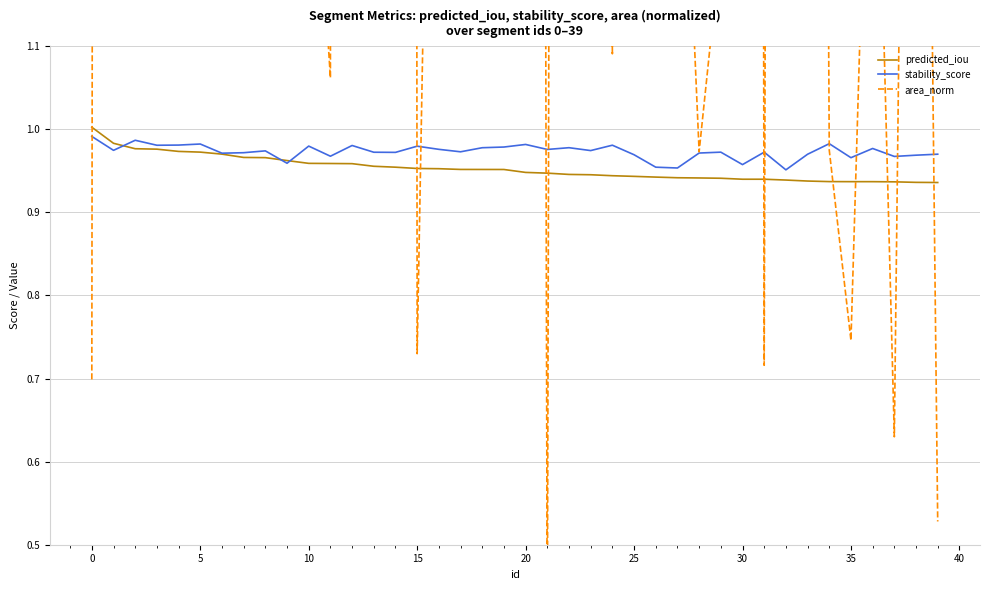

What is the difference between the second highest and second lowest values in the area_norm series?

27.5